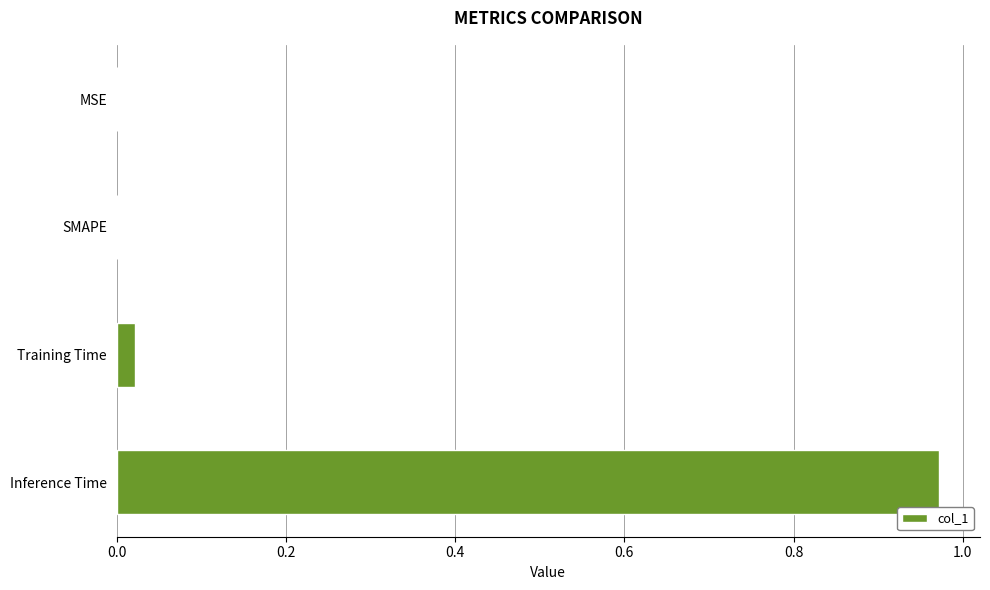

At which category does the chart reach its peak across all series?

Inference Time